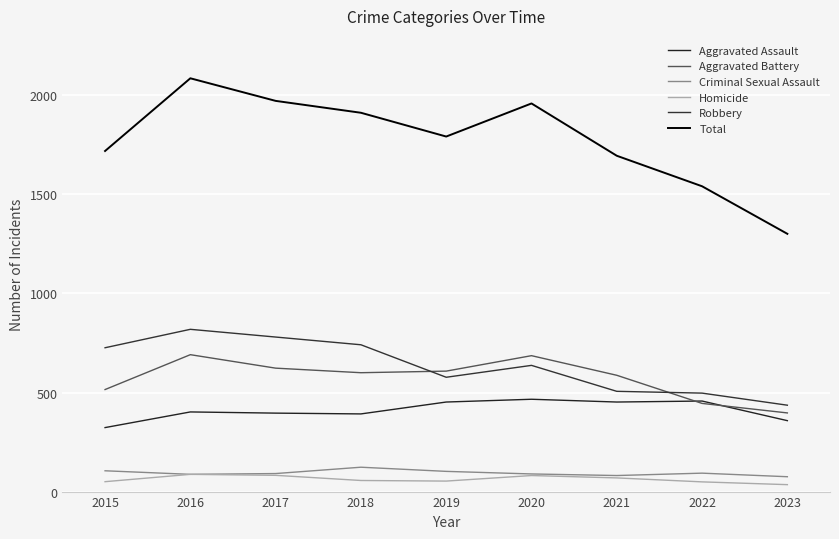

Between 2021 and 2022, which series saw the biggest shift?

Total